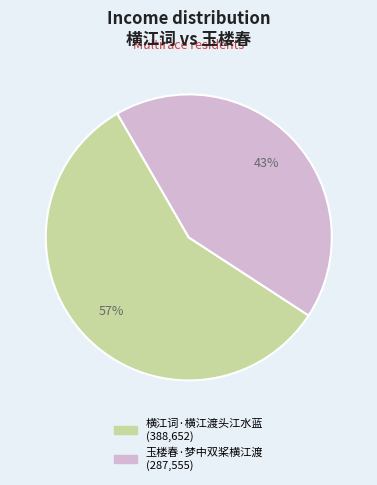

What percentage is the 玉楼春·梦中双桨横江渡 slice, to the nearest percent?

43%